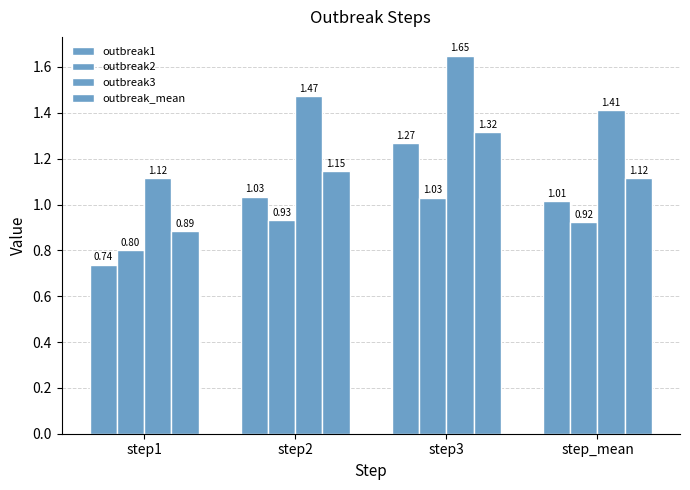

What is the average value of the outbreak3 series?

1.4